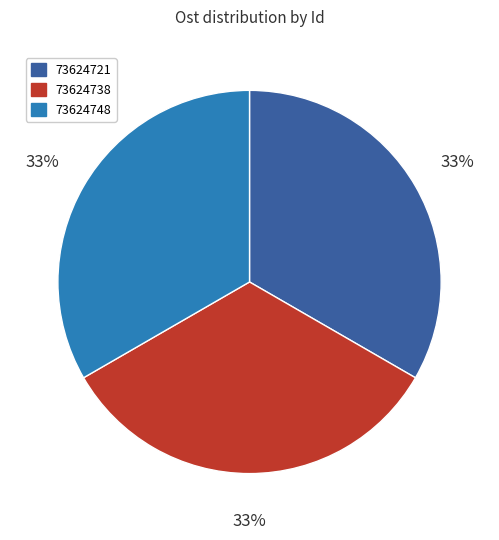

Is there a majority slice in this chart?

No